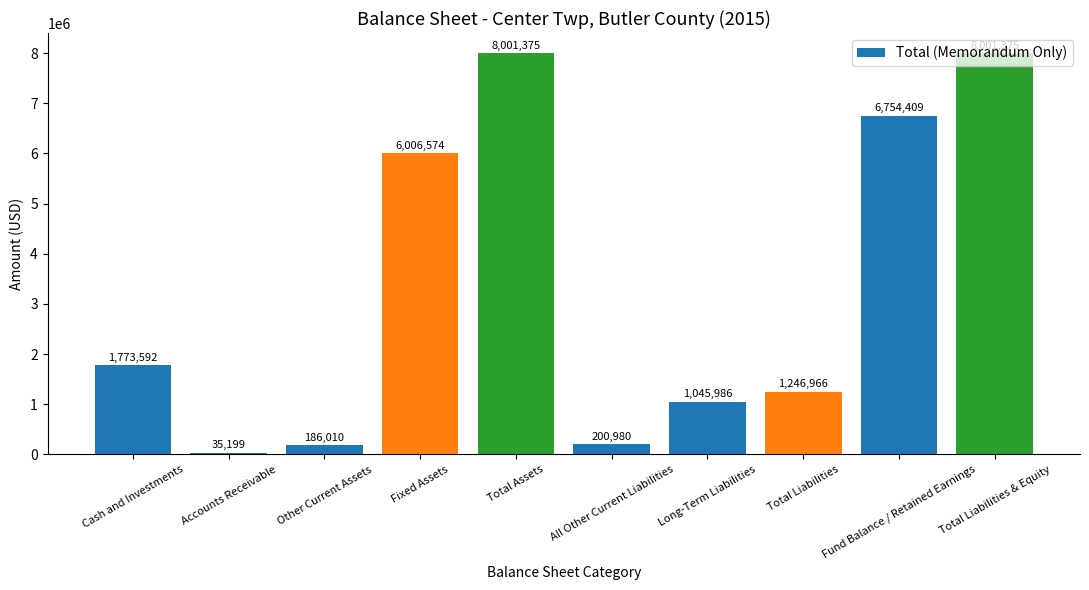

Count the number of data series in this chart.

1